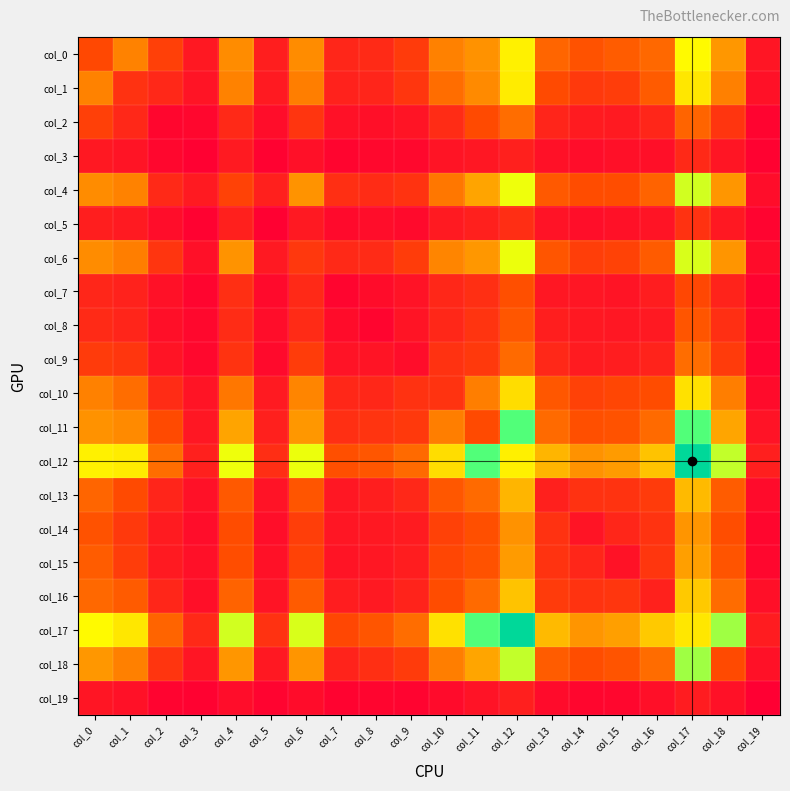

Reading left to right, extract all data points from this chart.

col_0: col_0=269	col_1=453	col_2=239	col_3=93	col_4=483	col_5=115	col_6=485	col_7=144	col_8=160	col_9=218	col_10=449	col_11=501	col_12=801	col_13=362	col_14=301	col_15=336	col_16=371	col_17=830	col_18=519	col_19=83
col_1: col_0=453	col_1=189	col_2=150	col_3=77	col_4=452	col_5=99	col_6=442	col_7=129	col_8=141	col_9=203	col_10=388	col_11=478	col_12=785	col_13=276	col_14=213	col_15=228	col_16=328	col_17=772	col_18=447	col_19=69
col_2: col_0=239	col_1=150	col_2=26	col_3=30	col_4=154	col_5=52	col_6=197	col_7=65	col_8=59	col_9=77	col_10=164	col_11=274	col_12=388	col_13=140	col_14=103	col_15=99	col_16=145	col_17=360	col_18=198	col_19=18
col_3: col_0=93	col_1=77	col_2=30	col_3=8	col_4=100	col_5=13	col_6=63	col_7=23	col_8=32	col_9=32	col_10=76	col_11=88	col_12=120	col_13=66	col_14=52	col_15=63	col_16=59	col_17=154	col_18=81	col_19=13
col_4: col_0=483	col_1=452	col_2=154	col_3=100	col_4=248	col_5=123	col_6=508	col_7=176	col_8=165	col_9=192	col_10=421	col_11=559	col_12=861	col_13=325	col_14=282	col_15=284	col_16=356	col_17=894	col_18=516	col_19=52
col_5: col_0=115	col_1=99	col_2=52	col_3=13	col_4=123	col_5=9	col_6=95	col_7=42	col_8=51	col_9=42	col_10=98	col_11=121	col_12=173	col_13=74	col_14=58	col_15=66	col_16=76	col_17=186	col_18=92	col_19=18
col_6: col_0=485	col_1=442	col_2=197	col_3=63	col_4=508	col_5=95	col_6=207	col_7=157	col_8=163	col_9=226	col_10=462	col_11=518	col_12=866	col_13=314	col_14=231	col_15=248	col_16=329	col_17=886	col_18=514	col_19=49
col_7: col_0=144	col_1=129	col_2=65	col_3=23	col_4=176	col_5=42	col_6=157	col_7=23	col_8=49	col_9=74	col_10=147	col_11=179	col_12=293	col_13=88	col_14=84	col_15=80	col_16=111	col_17=265	col_18=132	col_19=16
col_8: col_0=160	col_1=141	col_2=59	col_3=32	col_4=165	col_5=51	col_6=163	col_7=49	col_8=22	col_9=77	col_10=149	col_11=194	col_12=316	col_13=114	col_14=93	col_15=89	col_16=96	col_17=314	col_18=176	col_19=21
col_9: col_0=218	col_1=203	col_2=77	col_3=32	col_4=192	col_5=42	col_6=226	col_7=74	col_8=77	col_9=51	col_10=190	col_11=215	col_12=375	col_13=150	col_14=105	col_15=110	col_16=133	col_17=387	col_18=218	col_19=18
col_10: col_0=449	col_1=388	col_2=164	col_3=76	col_4=421	col_5=98	col_6=462	col_7=147	col_8=149	col_9=190	col_10=191	col_11=442	col_12=738	col_13=317	col_14=241	col_15=260	col_16=283	col_17=752	col_18=443	col_19=45
col_11: col_0=501	col_1=478	col_2=274	col_3=88	col_4=559	col_5=121	col_6=518	col_7=179	col_8=194	col_9=215	col_10=442	col_11=276	col_12=1035	col_13=377	col_14=293	col_15=303	col_16=377	col_17=1034	col_18=563	col_19=75
col_12: col_0=801	col_1=785	col_2=388	col_3=120	col_4=861	col_5=173	col_6=866	col_7=293	col_8=316	col_9=375	col_10=738	col_11=1035	col_12=799	col_13=614	col_14=501	col_15=532	col_16=656	col_17=1407	col_18=912	col_19=117
col_13: col_0=362	col_1=276	col_2=140	col_3=66	col_4=325	col_5=74	col_6=314	col_7=88	col_8=114	col_9=150	col_10=317	col_11=377	col_12=614	col_13=120	col_14=189	col_15=193	col_16=221	col_17=628	col_18=334	col_19=44
col_14: col_0=301	col_1=213	col_2=103	col_3=52	col_4=282	col_5=58	col_6=231	col_7=84	col_8=93	col_9=105	col_10=241	col_11=293	col_12=501	col_13=189	col_14=80	col_15=142	col_16=193	col_17=513	col_18=284	col_19=28
col_15: col_0=336	col_1=228	col_2=99	col_3=63	col_4=284	col_5=66	col_6=248	col_7=80	col_8=89	col_9=110	col_10=260	col_11=303	col_12=532	col_13=193	col_14=142	col_15=72	col_16=204	col_17=543	col_18=306	col_19=31
col_16: col_0=371	col_1=328	col_2=145	col_3=59	col_4=356	col_5=76	col_6=329	col_7=111	col_8=96	col_9=133	col_10=283	col_11=377	col_12=656	col_13=221	col_14=193	col_15=204	col_16=127	col_17=675	col_18=383	col_19=60
col_17: col_0=830	col_1=772	col_2=360	col_3=154	col_4=894	col_5=186	col_6=886	col_7=265	col_8=314	col_9=387	col_10=752	col_11=1034	col_12=1407	col_13=628	col_14=513	col_15=543	col_16=675	col_17=770	col_18=951	col_19=107
col_18: col_0=519	col_1=447	col_2=198	col_3=81	col_4=516	col_5=92	col_6=514	col_7=132	col_8=176	col_9=218	col_10=443	col_11=563	col_12=912	col_13=334	col_14=284	col_15=306	col_16=383	col_17=951	col_18=273	col_19=66
col_19: col_0=83	col_1=69	col_2=18	col_3=13	col_4=52	col_5=18	col_6=49	col_7=16	col_8=21	col_9=18	col_10=45	col_11=75	col_12=117	col_13=44	col_14=28	col_15=31	col_16=60	col_17=107	col_18=66	col_19=1